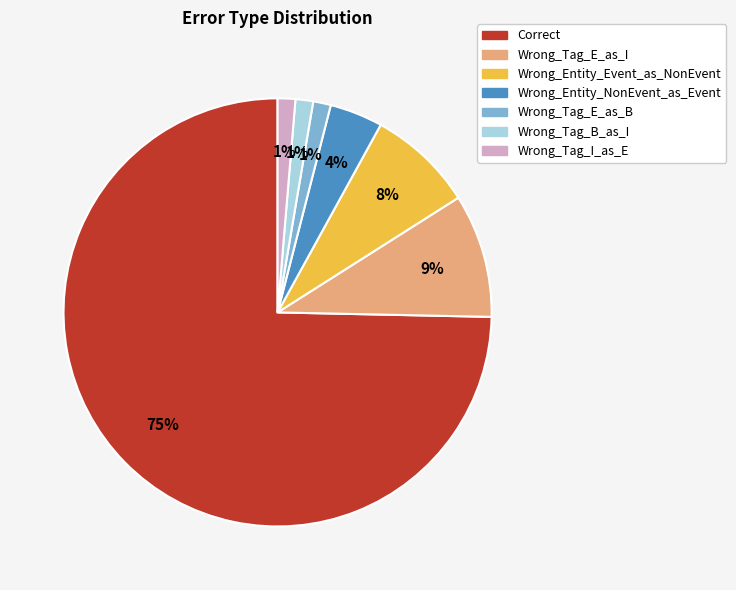

True or false: Wrong_Entity_Event_as_NonEvent accounts for 8% of the total.

True